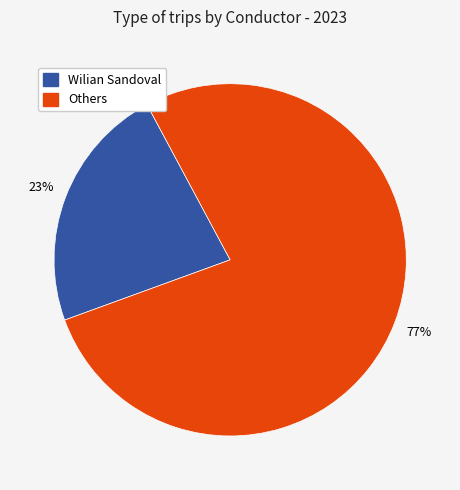

Is there a majority slice in this chart?

Yes